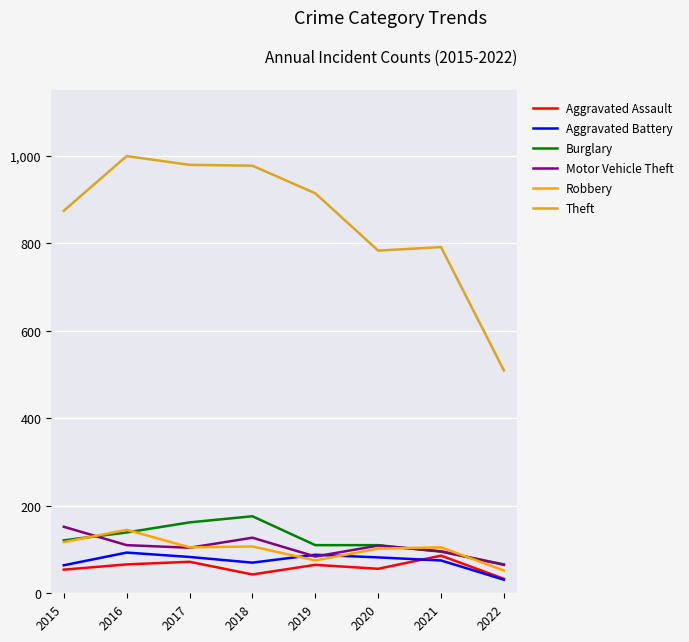

True or false: Aggravated Assault and Theft intersect in this chart.

False